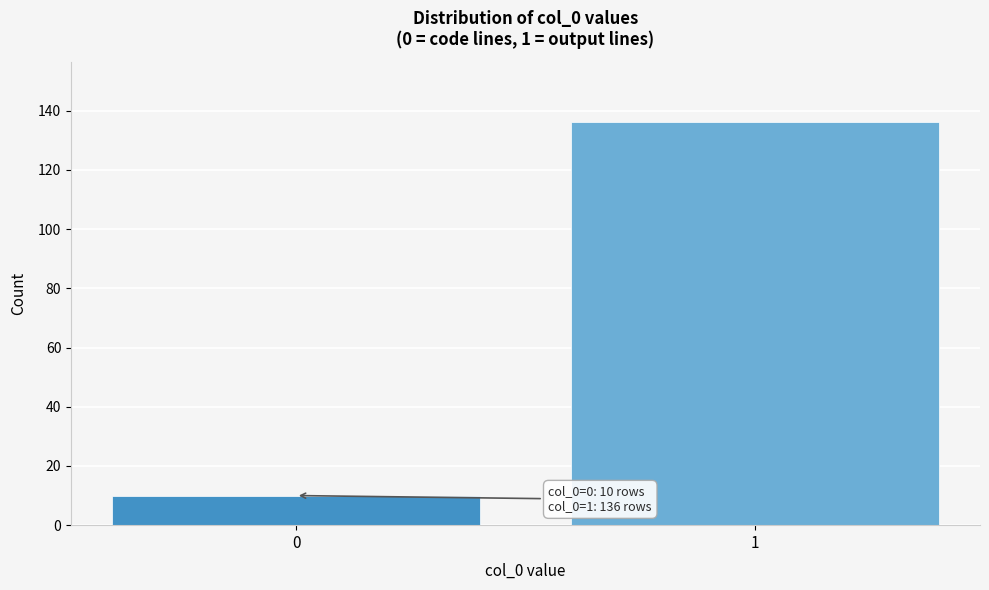

Reading right to left, list all the values displayed in this chart.

136	10